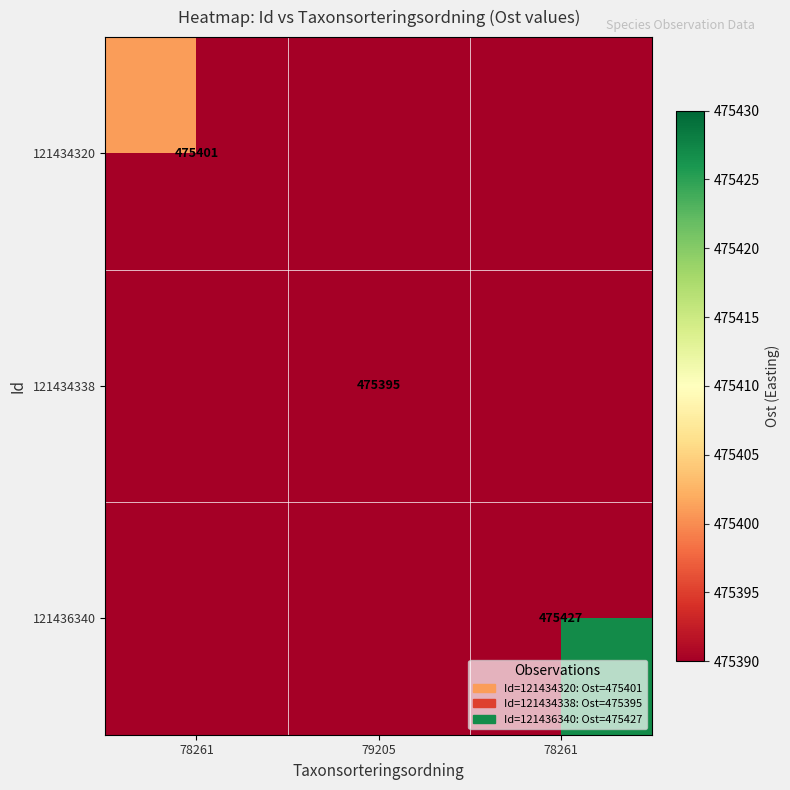

List the series in order of their peak value, lowest first.

121434338, 121434320, 121436340